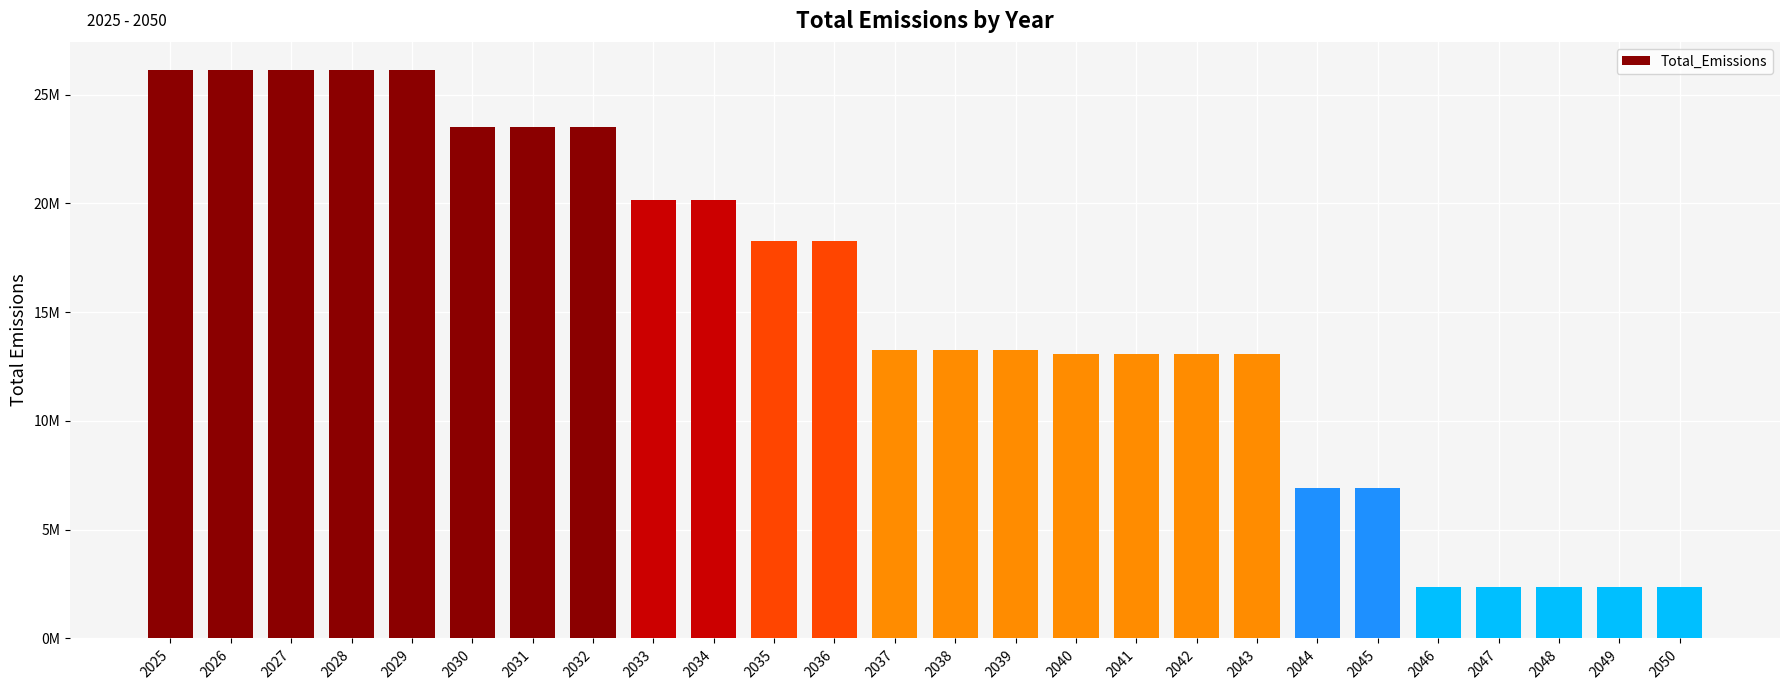

Is it true that the value at 2047 is 2365883.9?

True